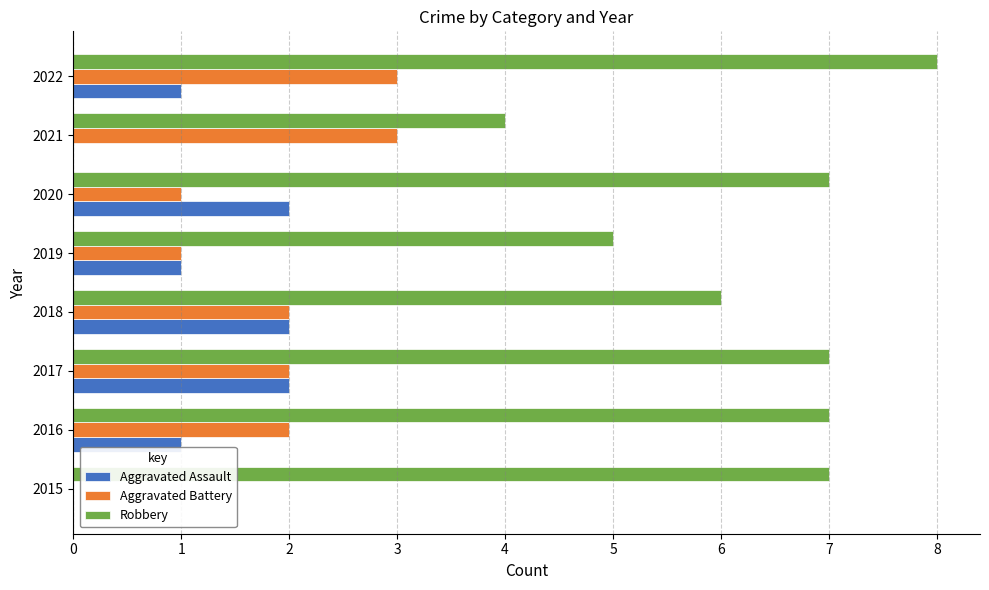

What is the maximum value for Aggravated Battery?

3